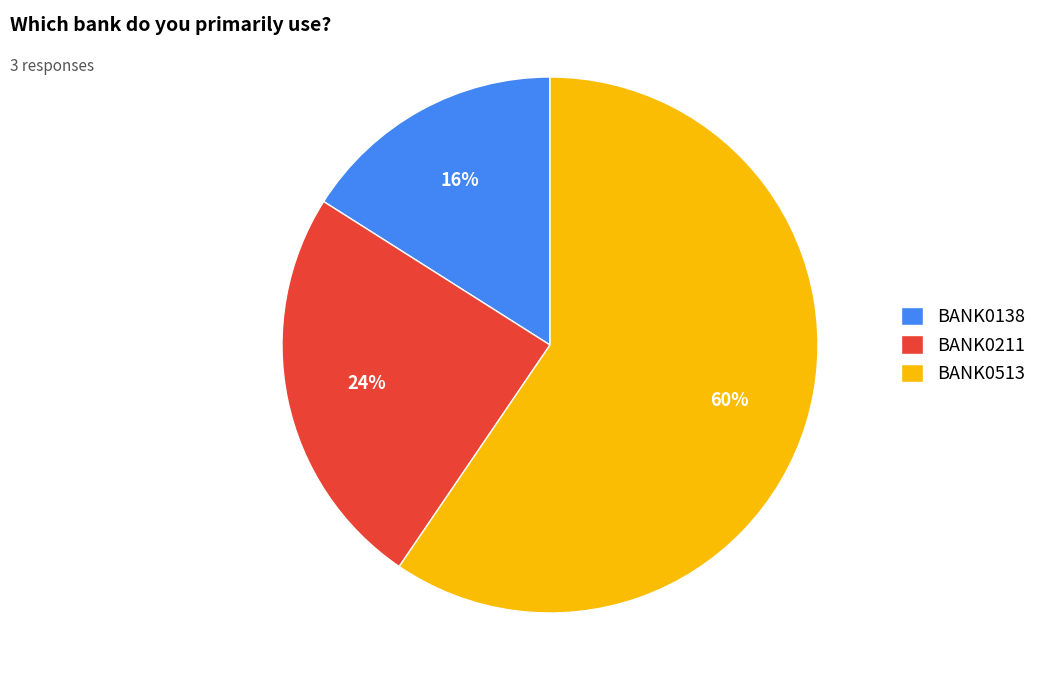

Count the number of slices in the pie.

3